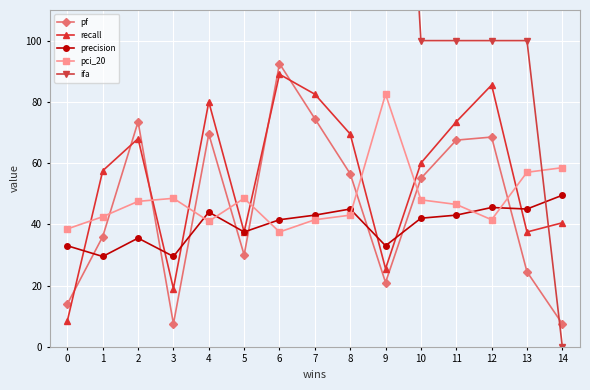

How many data points does each series have?

15